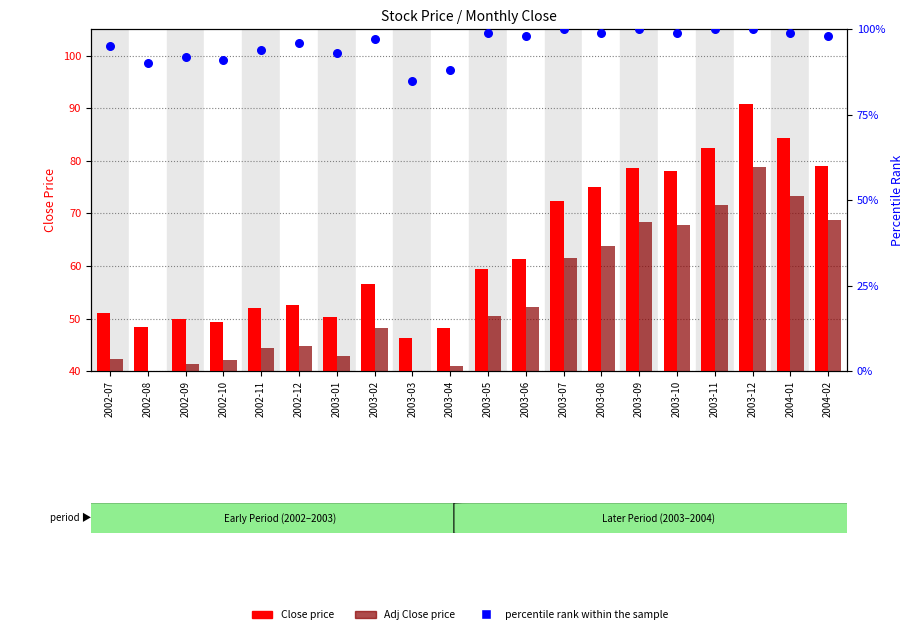

Which series has the widest spread of Y values?

Close price